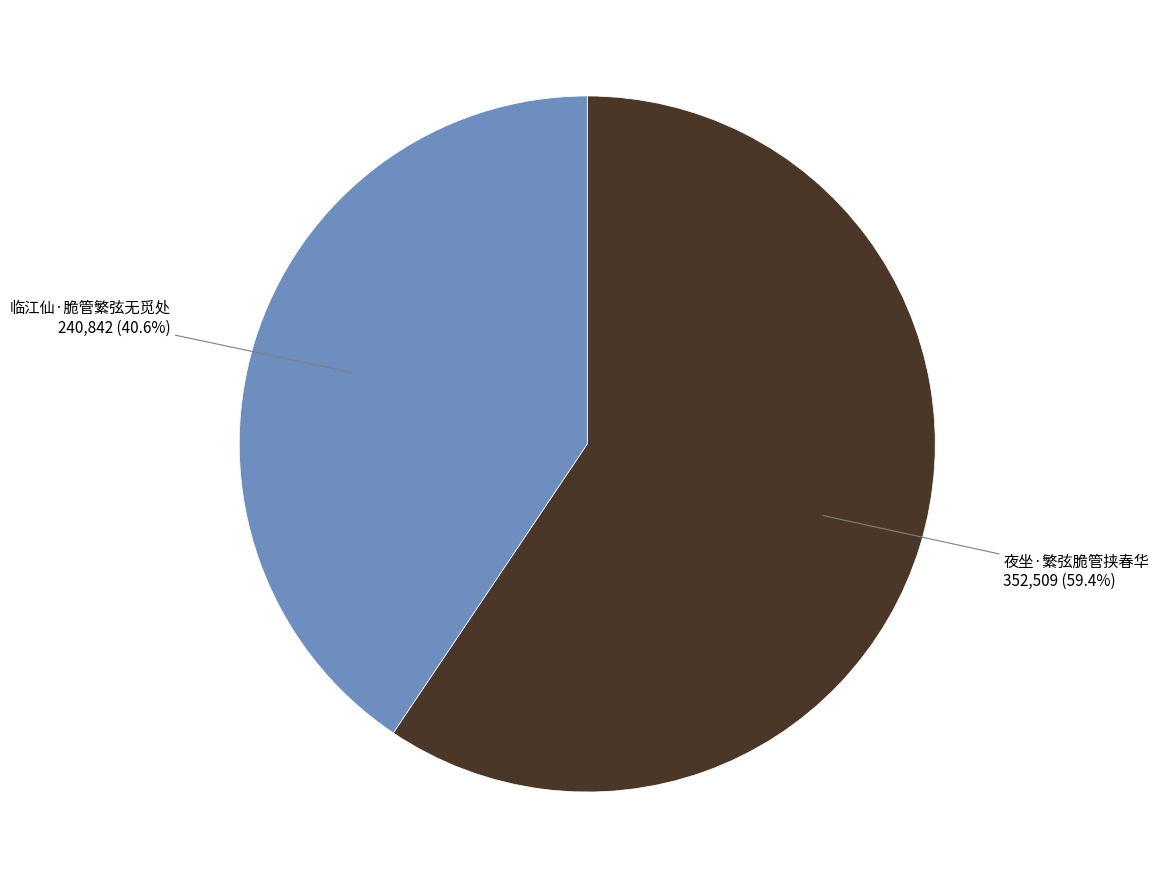

To the nearest percent, what is the difference between the largest and smallest slice percentages?

19%